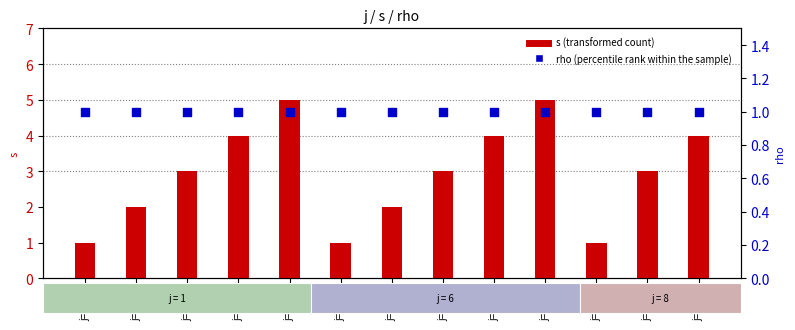

At how many categories does at least one series exceed 4?

2